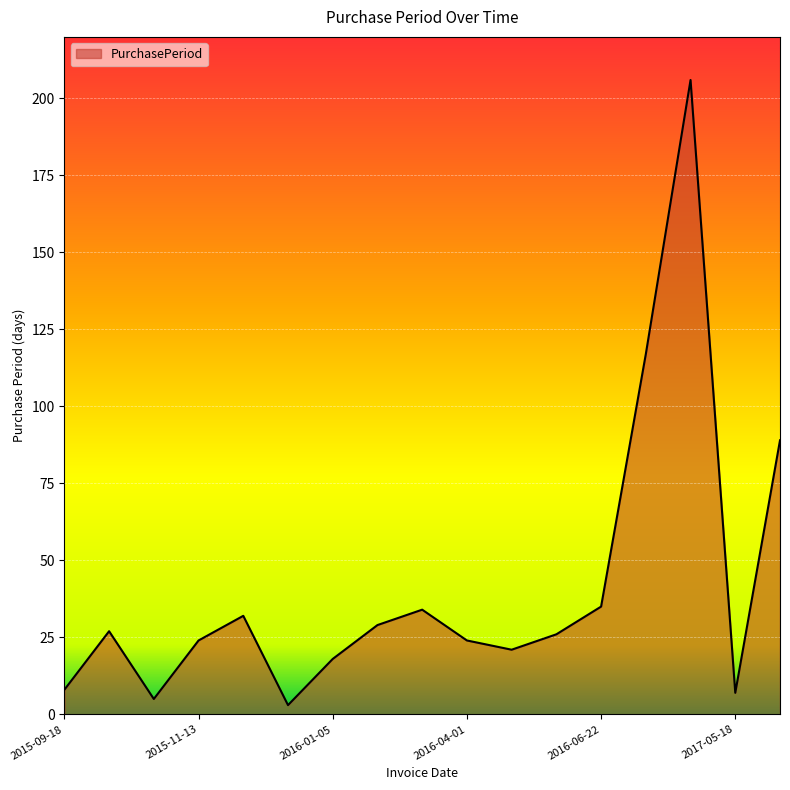

Reading left to right, transcribe all the data shown in this chart.

8	27	5	24	32	3	18	29	34	24	21	26	35	117	206	7	89